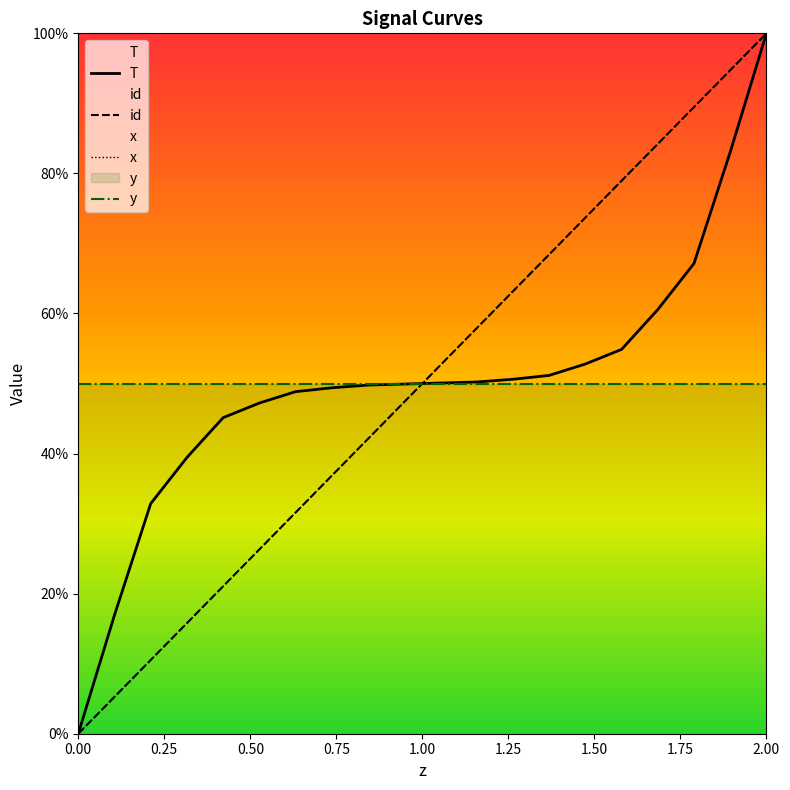

True or false: x and T intersect in this chart.

True